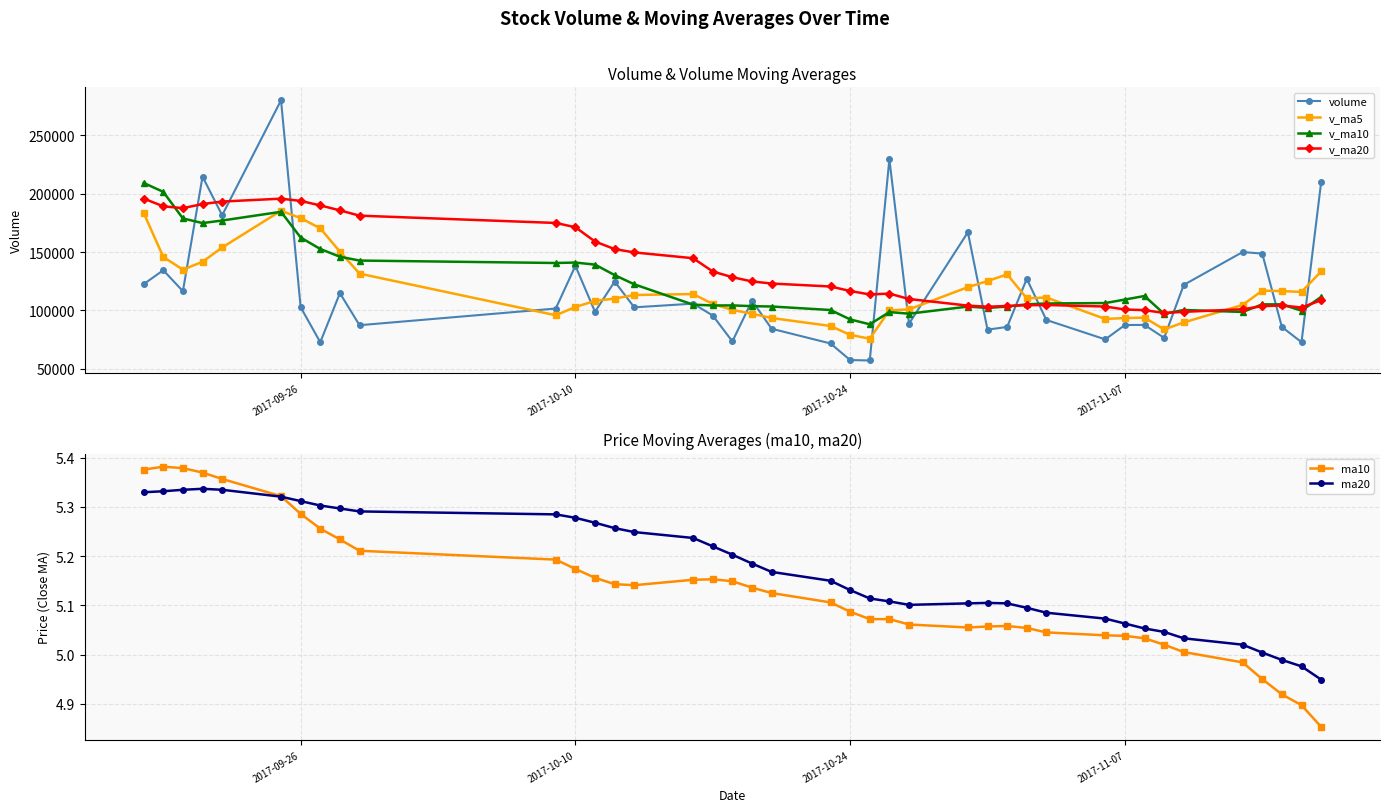

True or false: v_ma20 and volume cross at least once.

True